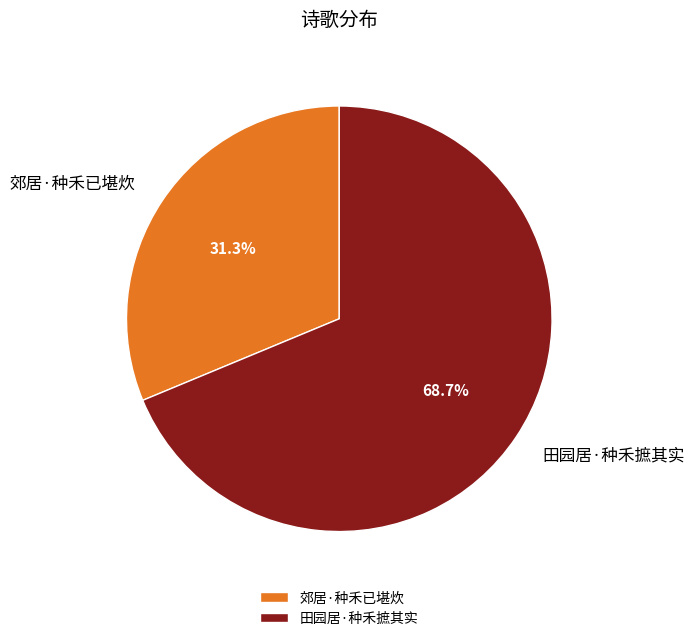

Is it true that 田园居·种禾摭其实 is 79% of the pie?

False